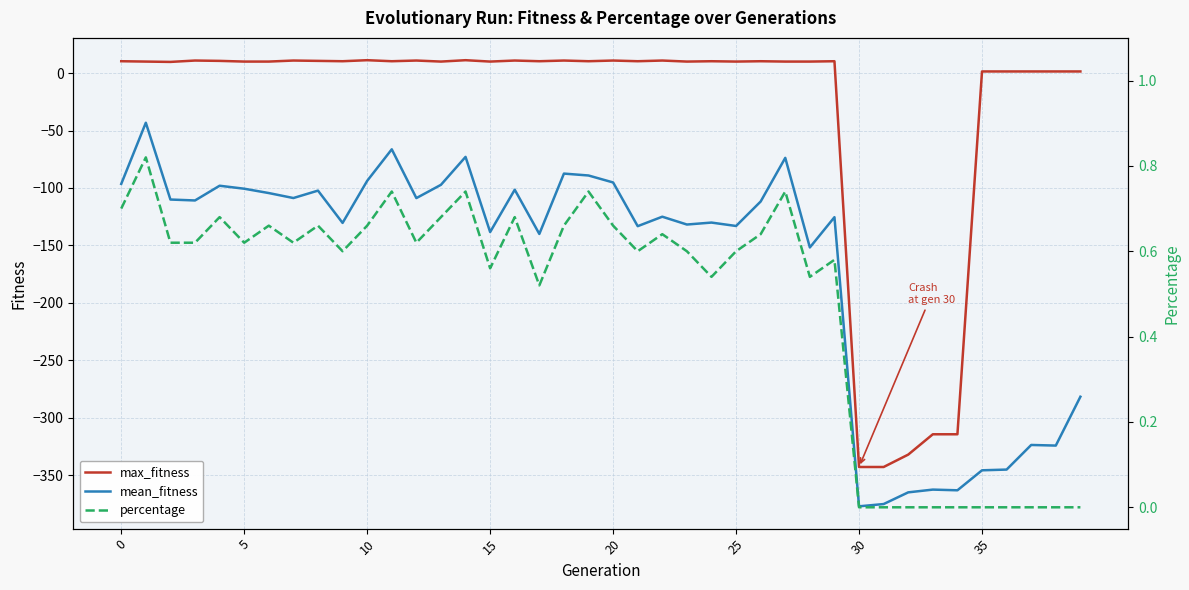

True or false: percentage has a value of 0.0 at 31.

True